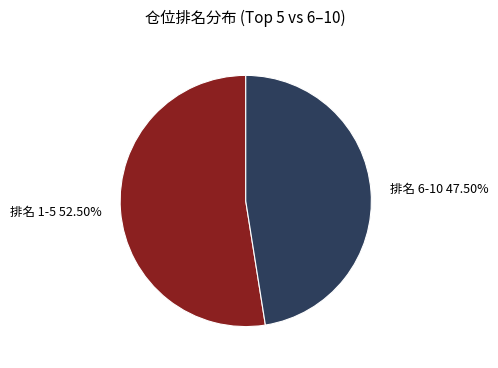

Is there a majority slice in this chart?

Yes